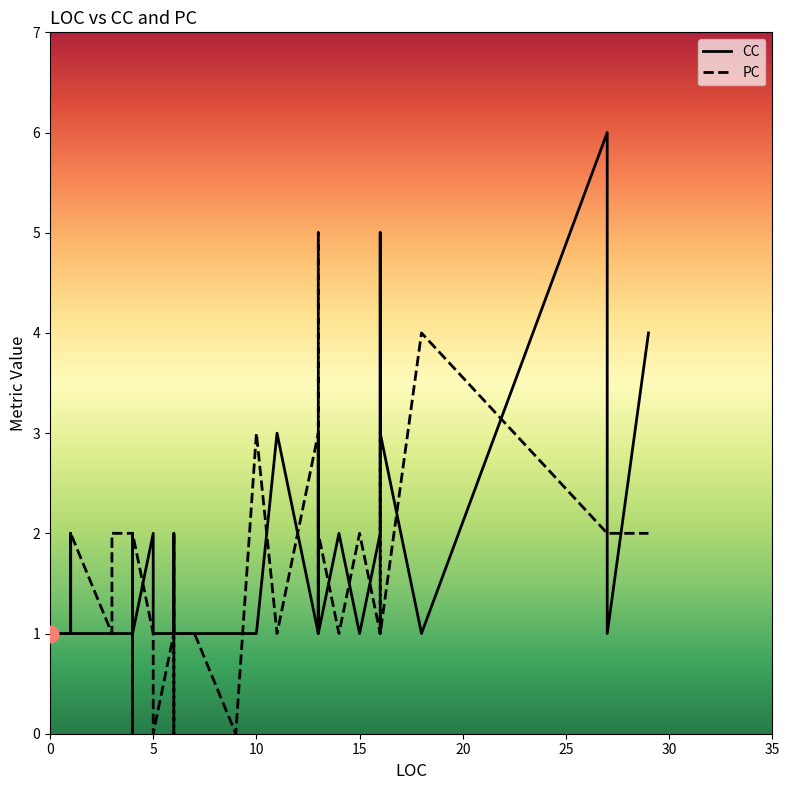

At how many categories does at least one series exceed 3?

5